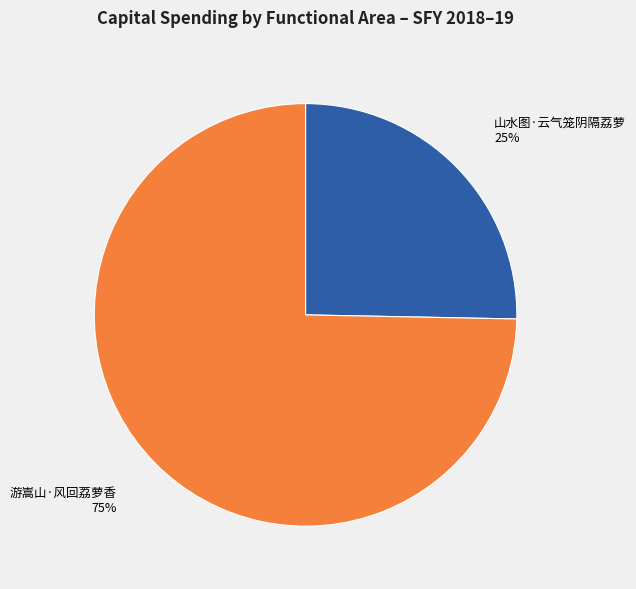

How many segments does this pie chart have?

2